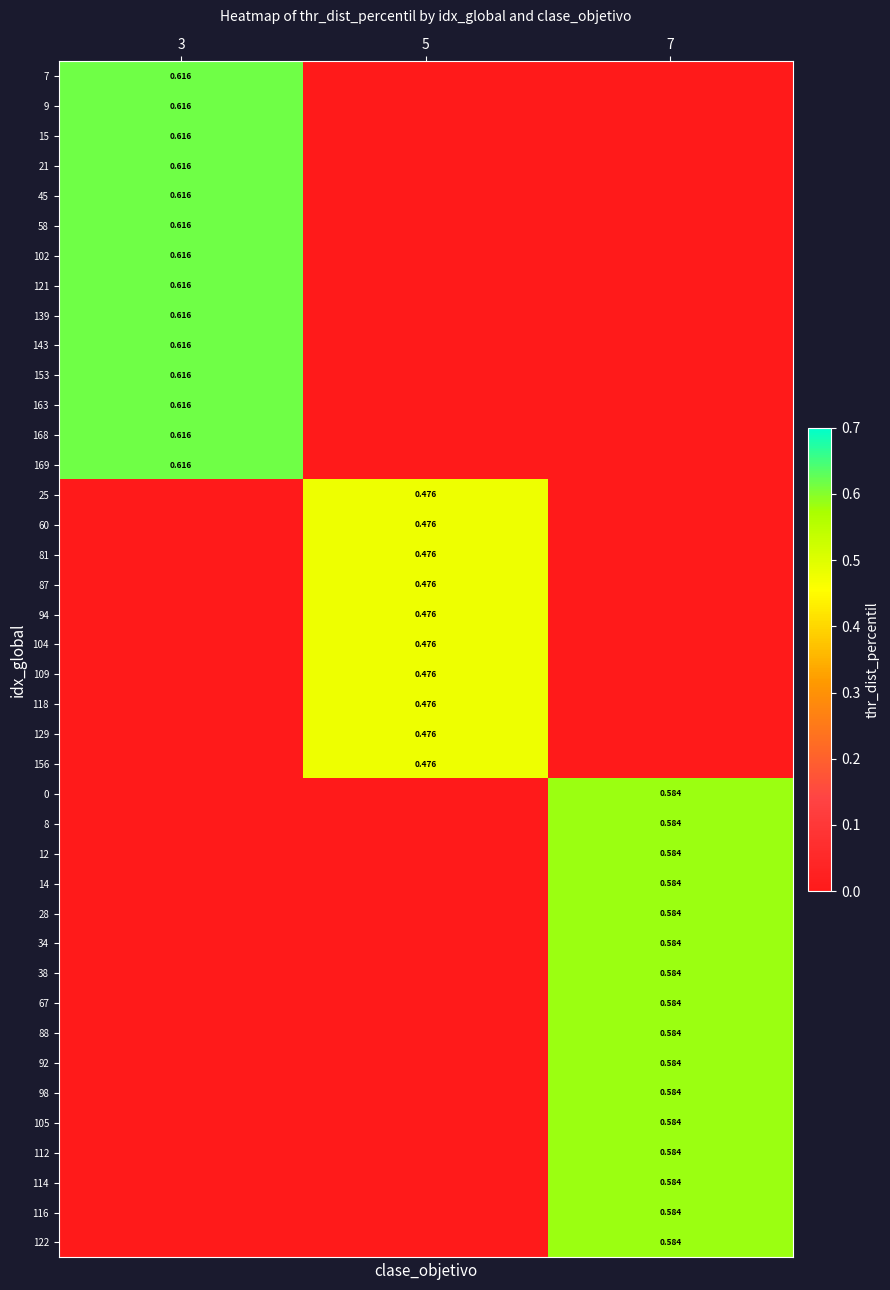

At how many categories does at least one series exceed 0?

3